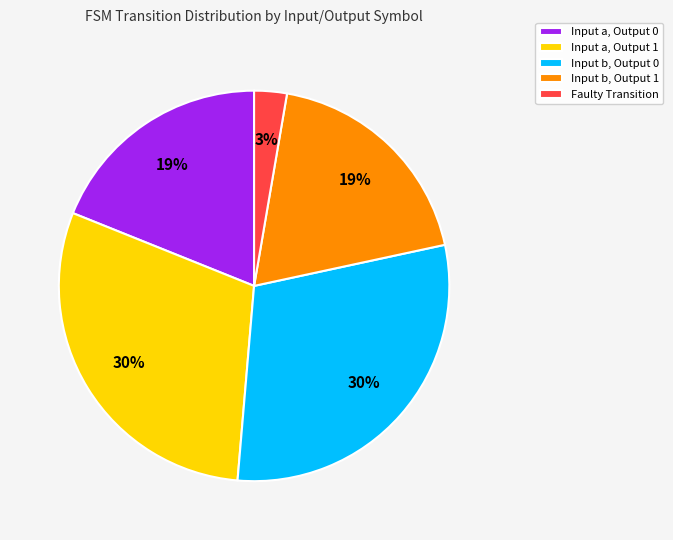

True or false: Input b, Output 1 accounts for 19% of the total.

True